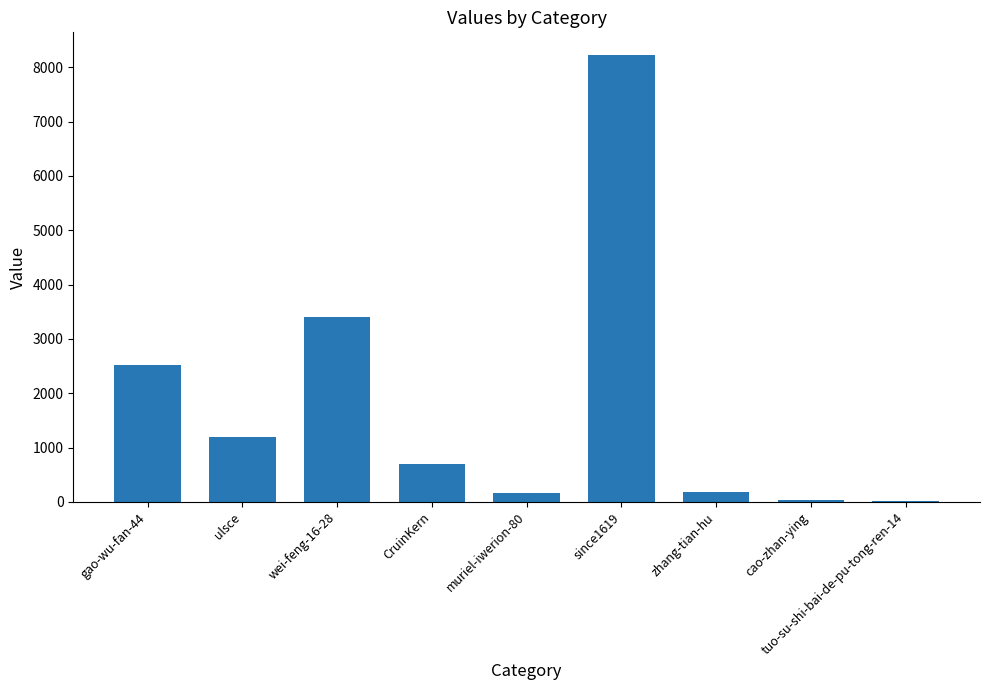

What is the ratio of the value at ulsce to the value at tuo-su-shi-bai-de-pu-tong-ren-14?

132.7